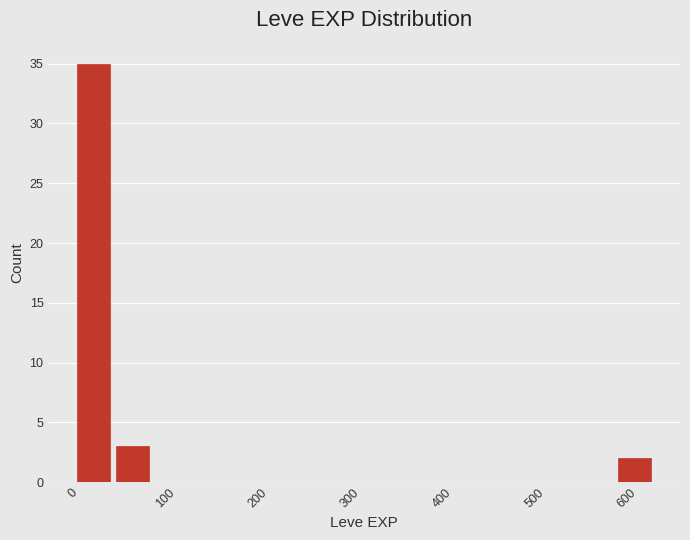

Over which range of the x-axis is the bar tallest?

0 to 40